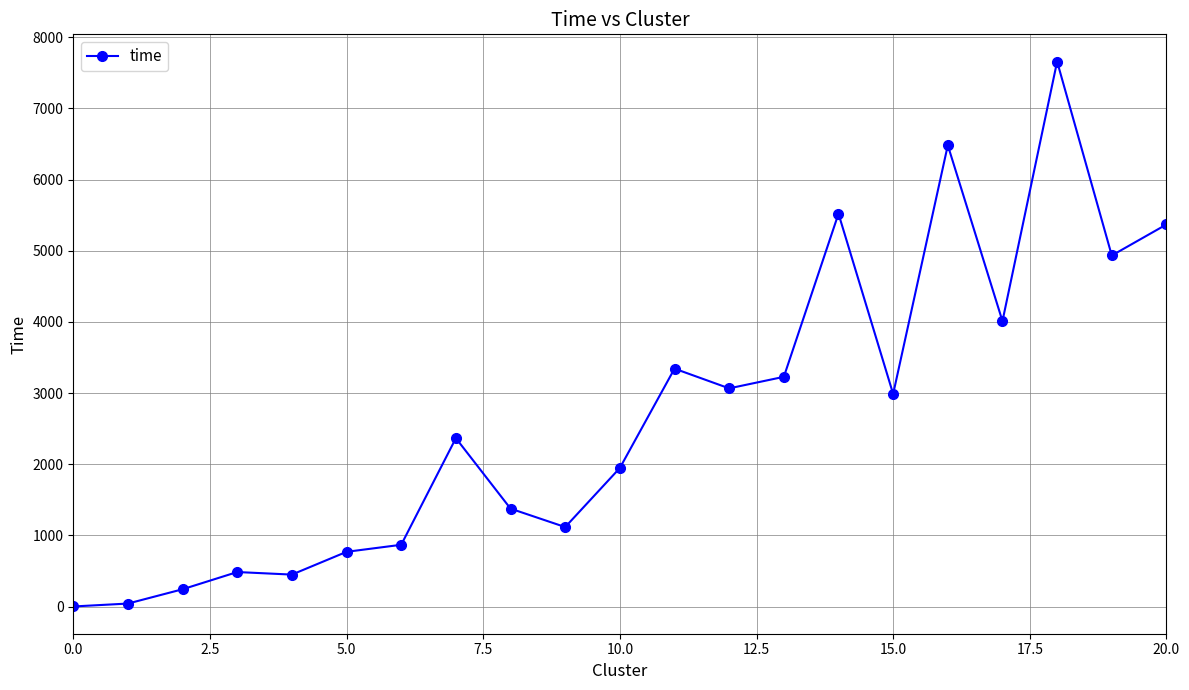

True or false: there are more than 0 points higher than both neighbors.

True